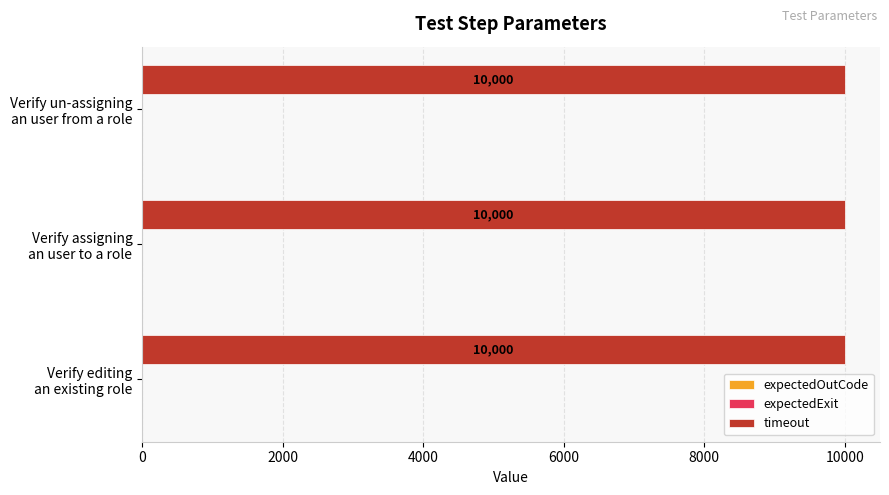

True or false: expectedExit has a value of 0 at Verify editing an existing role.

True